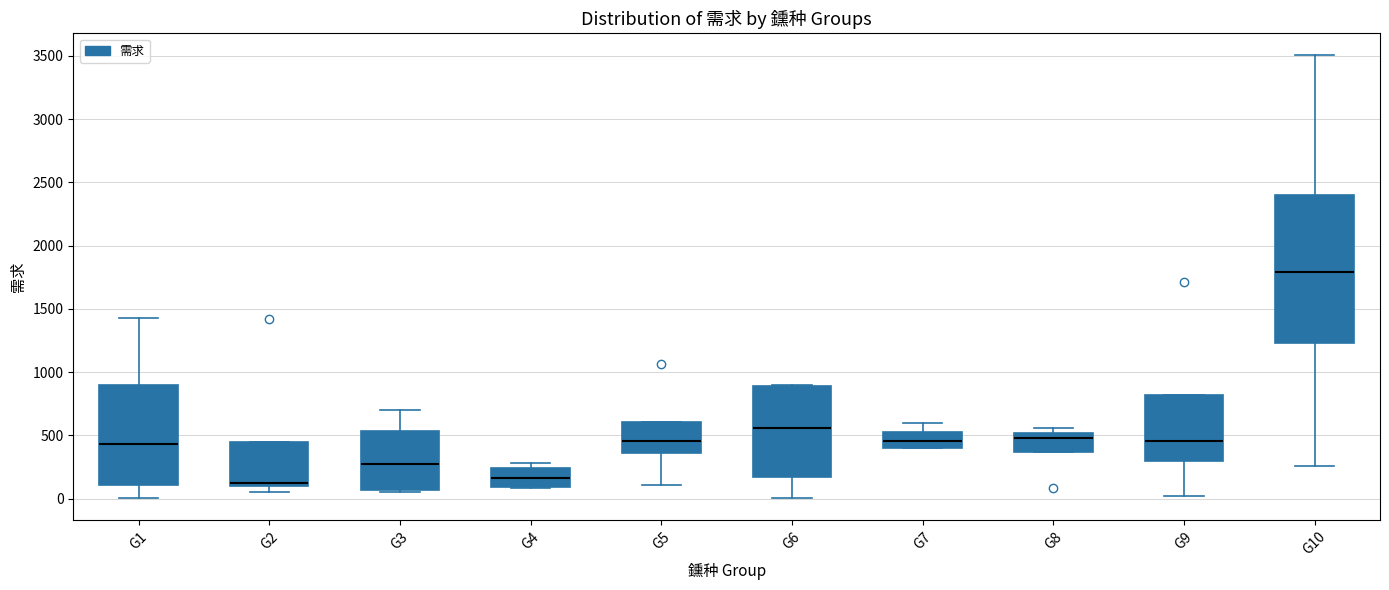

Reading left to right, read every box against the y-axis: the position of its median line, the range the box covers, and the ends of its whiskers. The values are not printed on the chart, so give them approximately, as read against the axis.

G1: median 450, box 100 to 900, whiskers 0 to 1450
G2: median 100 (just above the box's lower edge), box 100 to 450, whiskers 50 to 450
G3: median 250, box 50 to 550, whiskers 50 to 700
G4: median 150, box 100 to 250, whiskers 100 to 300
G5: median 450, box 350 to 600, whiskers 100 to 600
G6: median 550, box 150 to 900, whiskers 0 to 900
G7: median 450, box 400 to 550, whiskers 400 to 600
G8: median 500 (just below the box's upper edge), box 350 to 500, whiskers 350 to 550
G9: median 450, box 300 to 800, whiskers 0 to 800
G10: median 1800, box 1250 to 2400, whiskers 250 to 3500